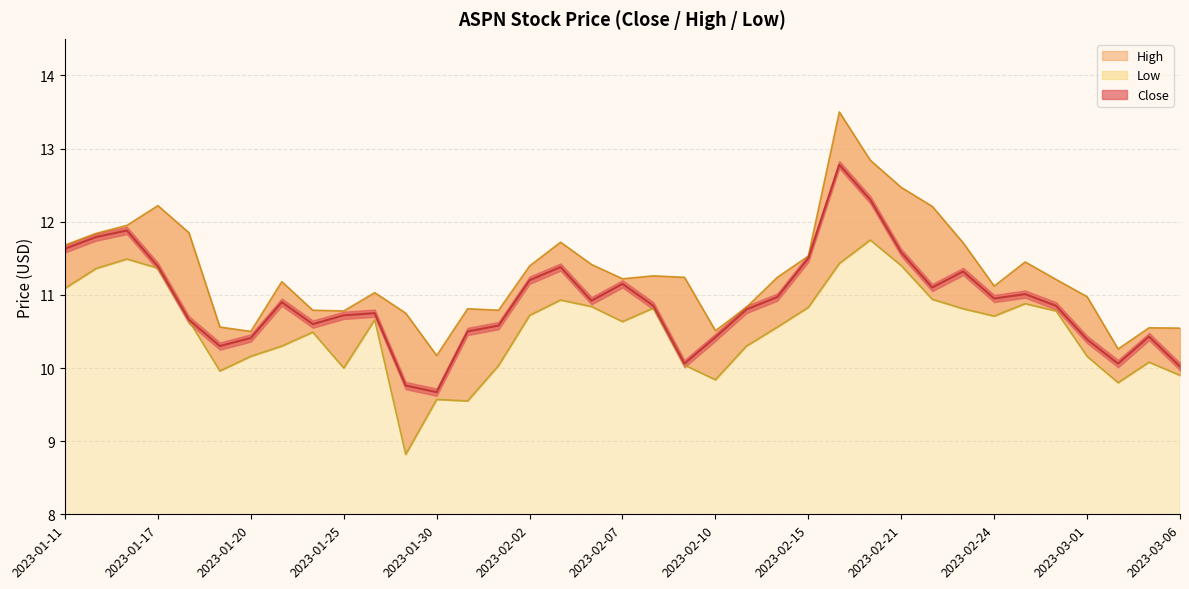

At how many categories does at least one series exceed 8?

37